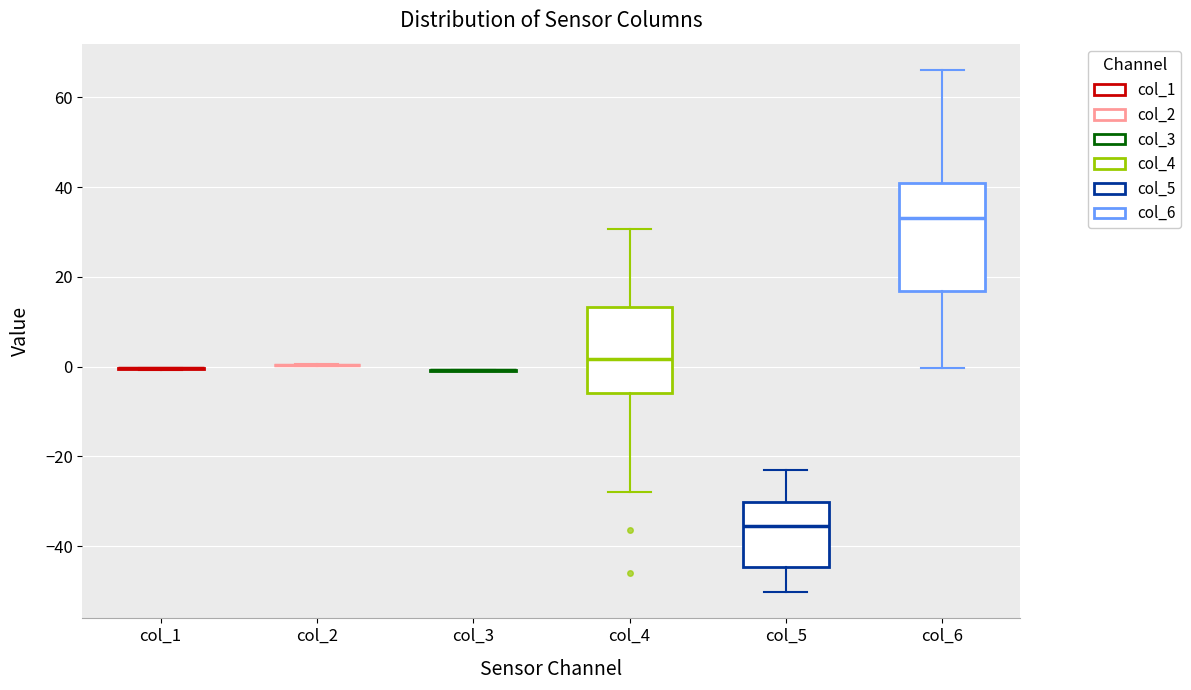

Reading left to right, transcribe this box plot: for each box, give where its median line is, the range the box spans, and where its two whiskers end, as read against the y-axis. The values are not printed on the chart, so give them approximately, as read against the axis.

col_1: box collapsed to a line at 0, whiskers 0 to 0
col_2: box collapsed to a line at 0, whiskers 0 to 0
col_3: box collapsed to a line at 0, whiskers 0 to 0
col_4: median 2, box -6 to 14, whiskers -28 to 30
col_5: median -36, box -44 to -30, whiskers -50 to -24
col_6: median 34, box 16 to 40, whiskers 0 to 66